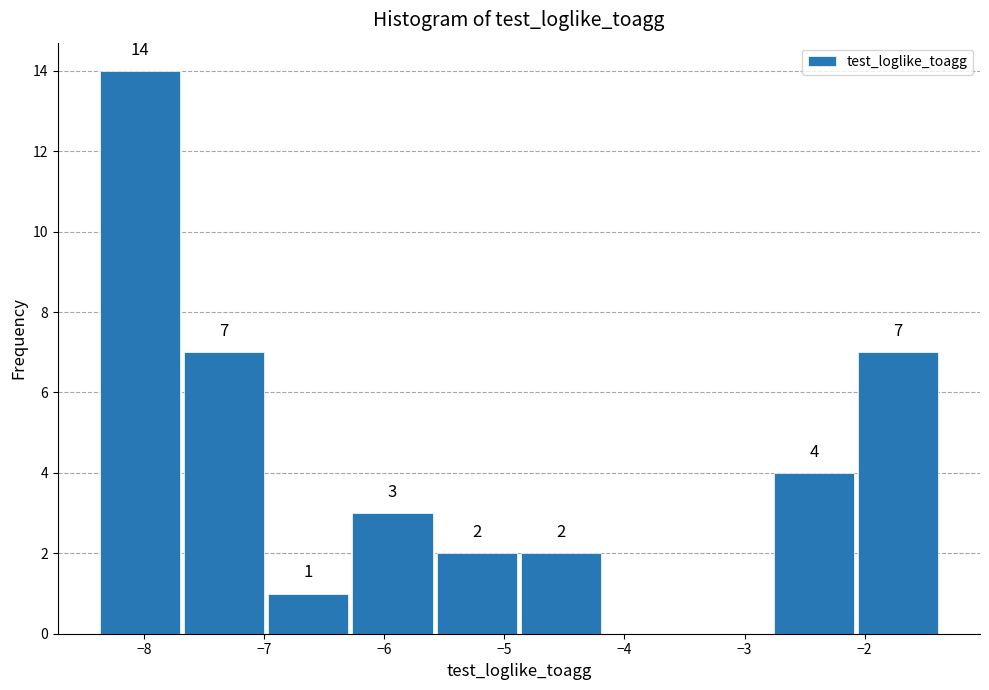

Which range on the x-axis has the tallest bar?

-8.4 to -7.7